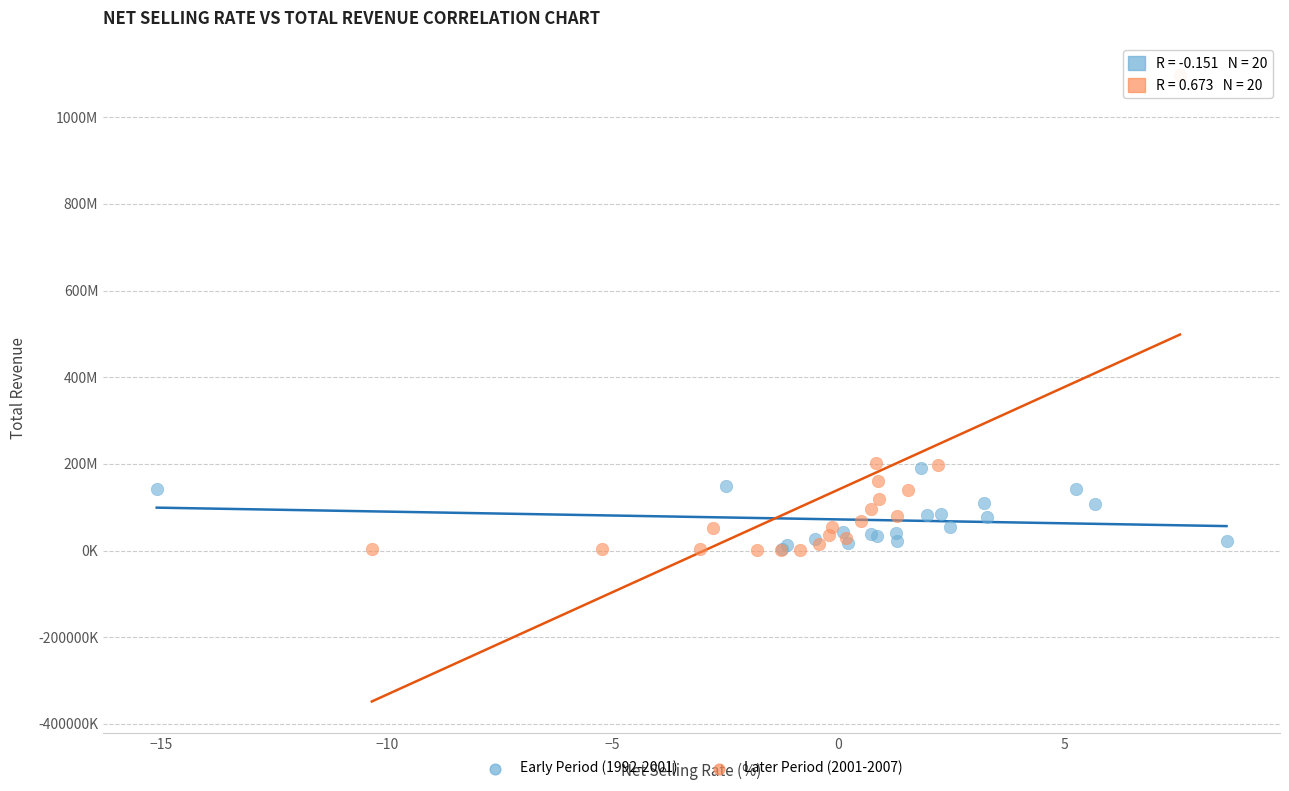

Which series contains the highest Y value?

Later Period (2001-2007)